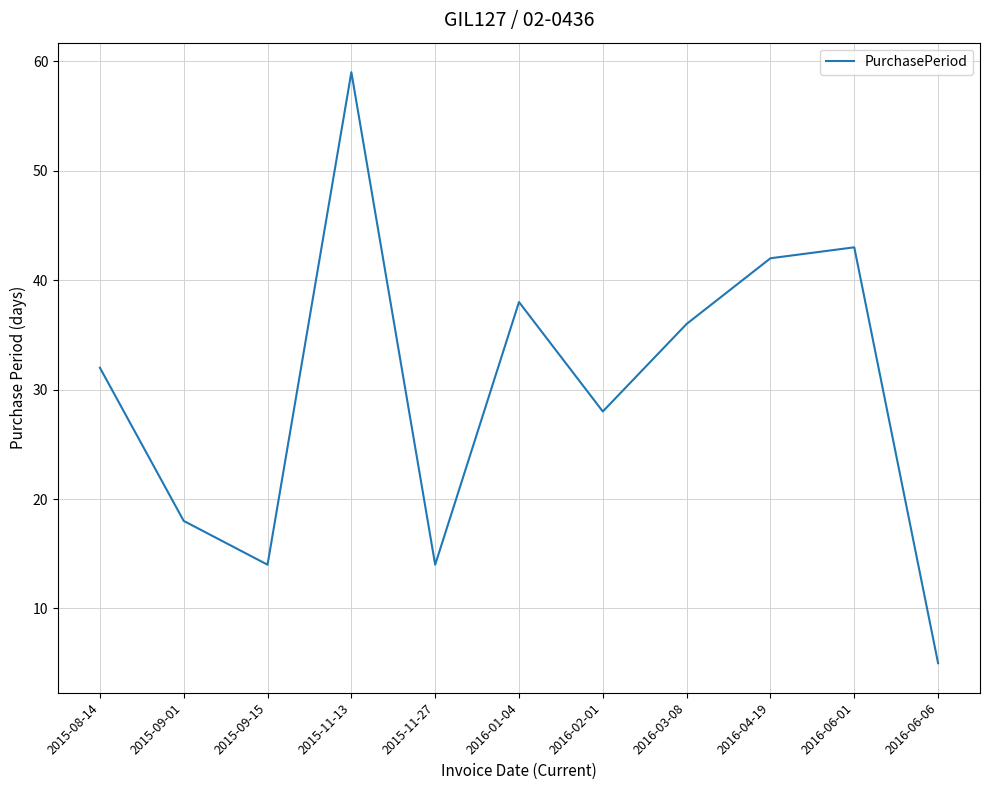

True or false: the data shows 38 at 2016-01-04.

True